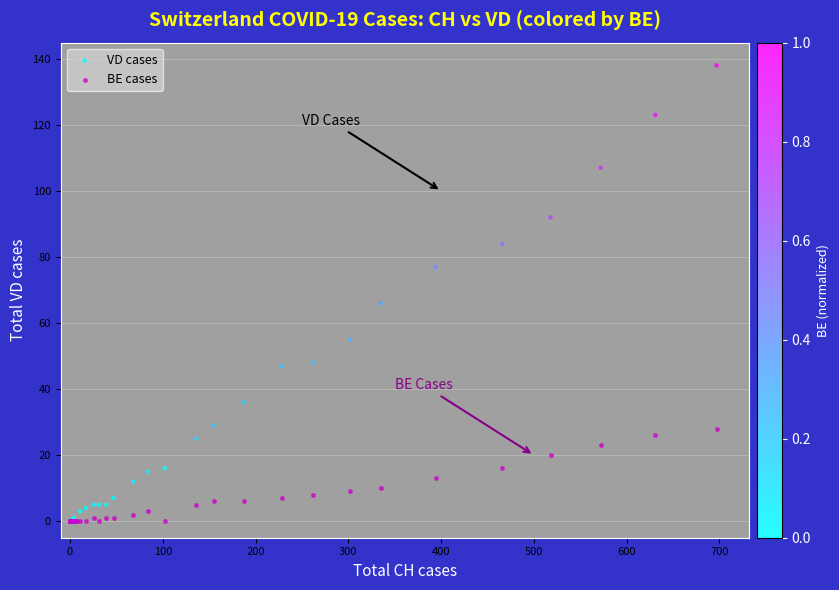

In the VD cases series, what Y value is closest to 69?

66